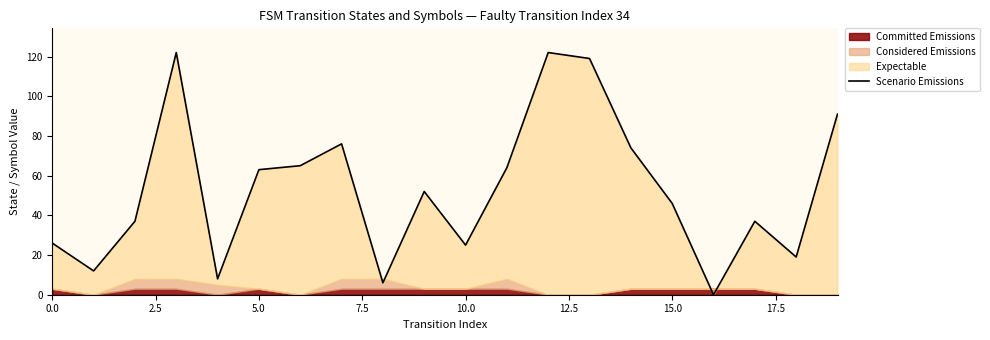

What is the label of the 8th point from the right?

12